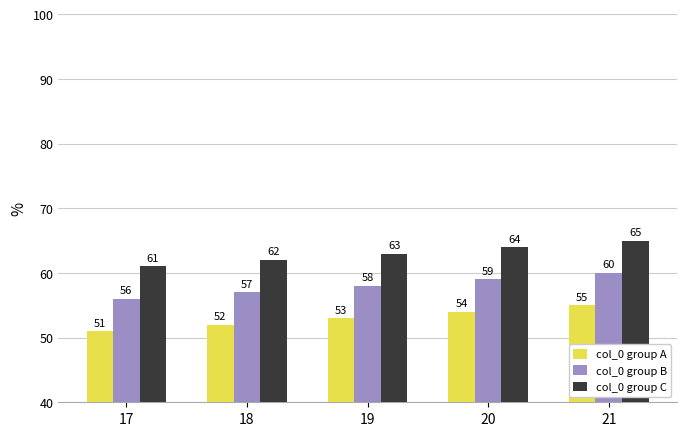

What is the spread (max minus min) of values at 21?

10